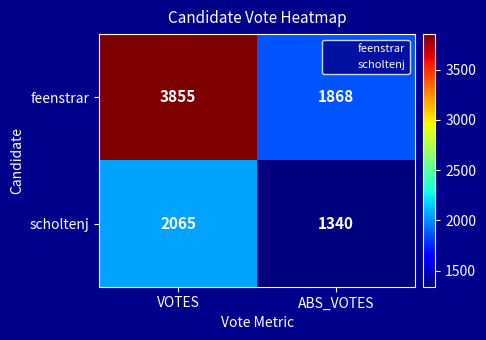

What is the difference between the maximum and minimum values in the feenstrar series?

1987